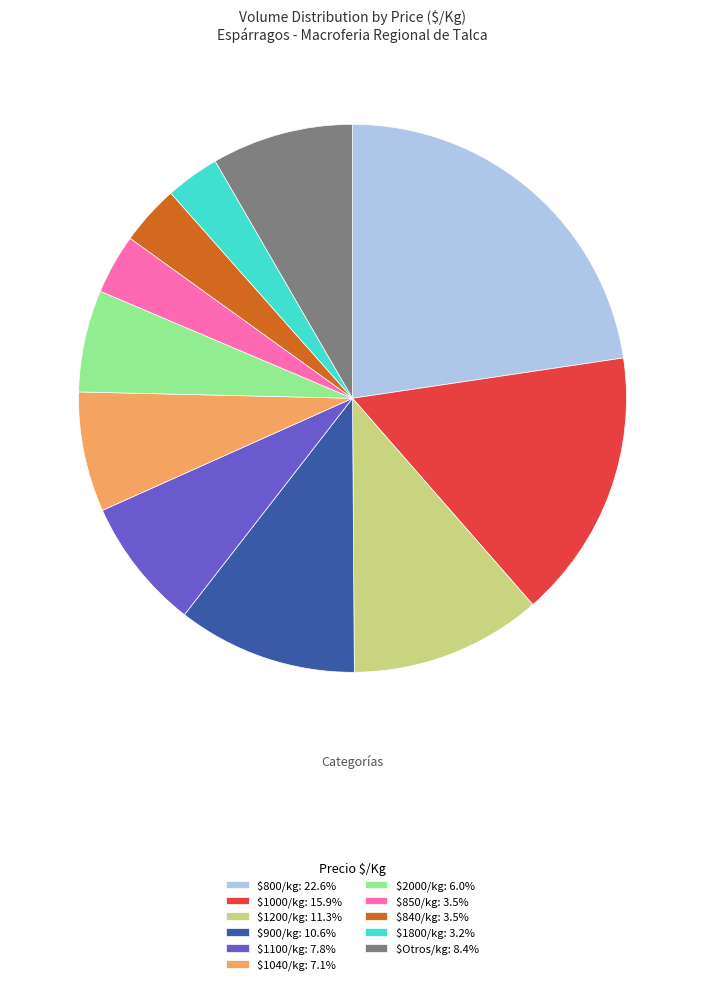

Is there a majority slice in this chart?

No